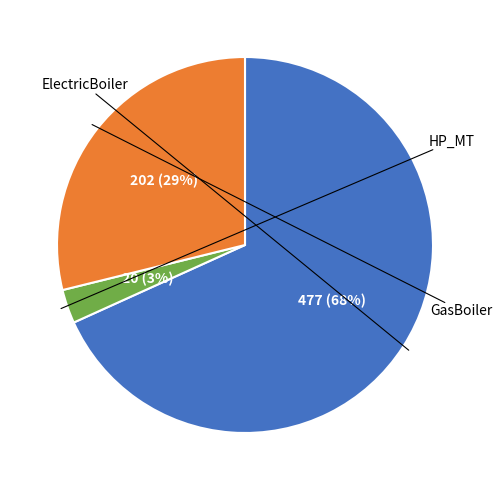

How many segments does this pie chart have?

3